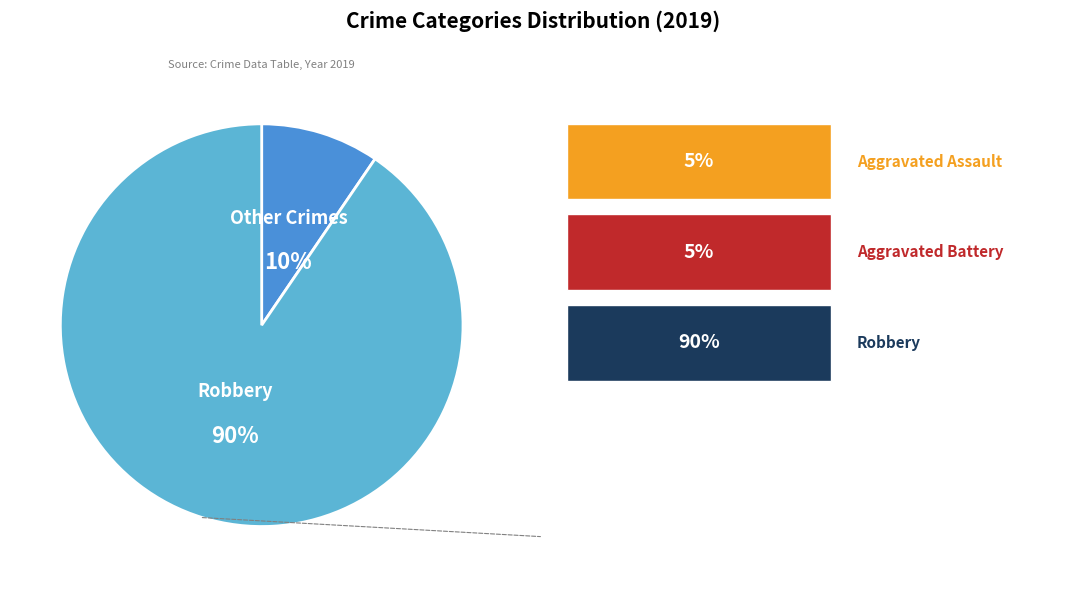

Is there a majority slice in this chart?

Yes